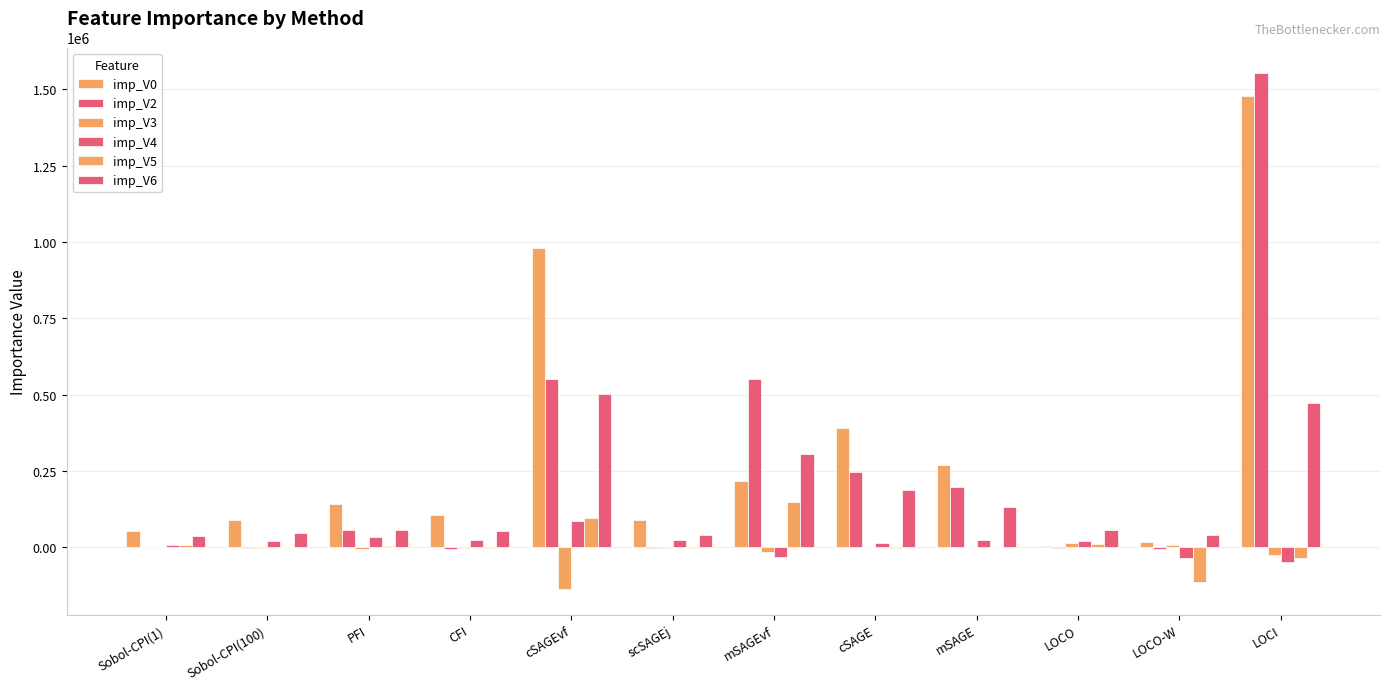

How many groups of bars are there?

12